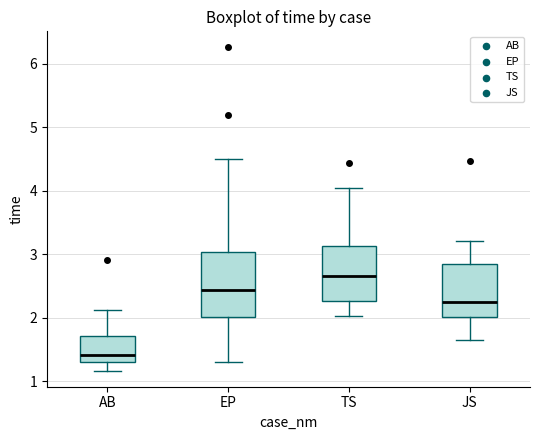

Comparing the boxes themselves (not the whiskers), which one is the tallest?

EP